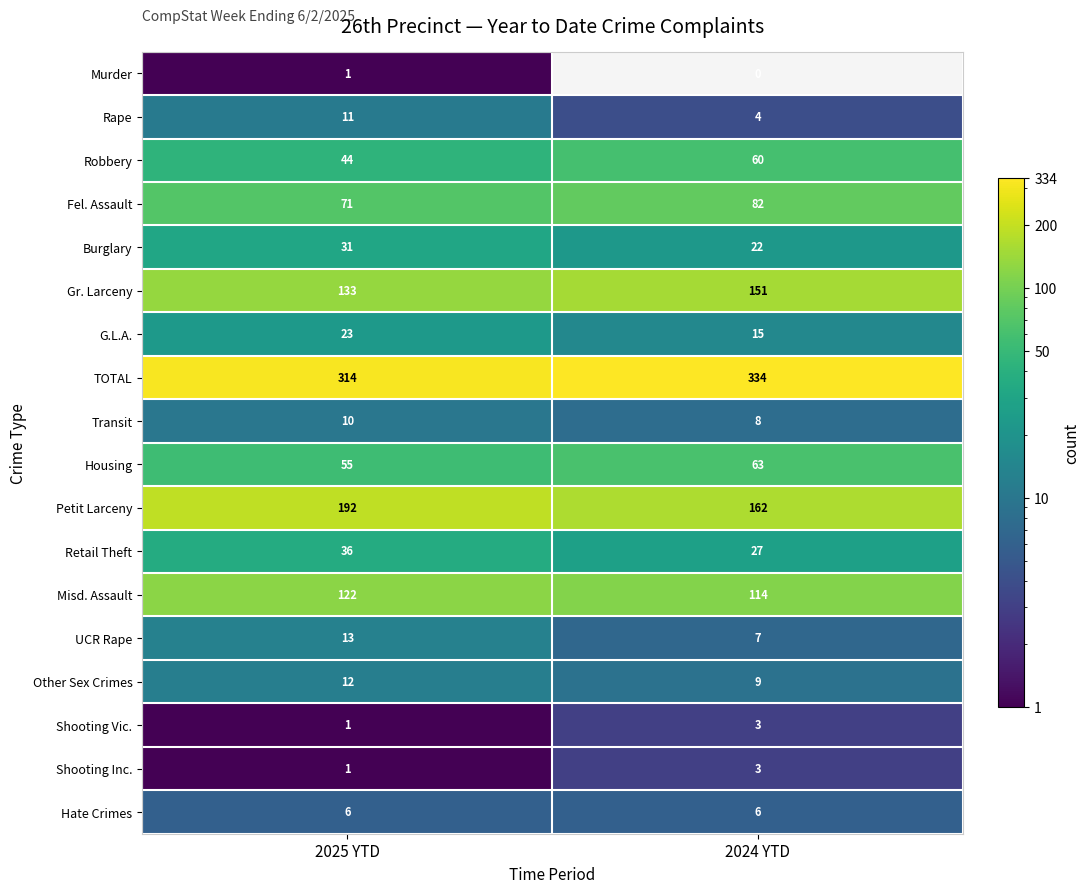

What is the sum of all Retail Theft values?

63